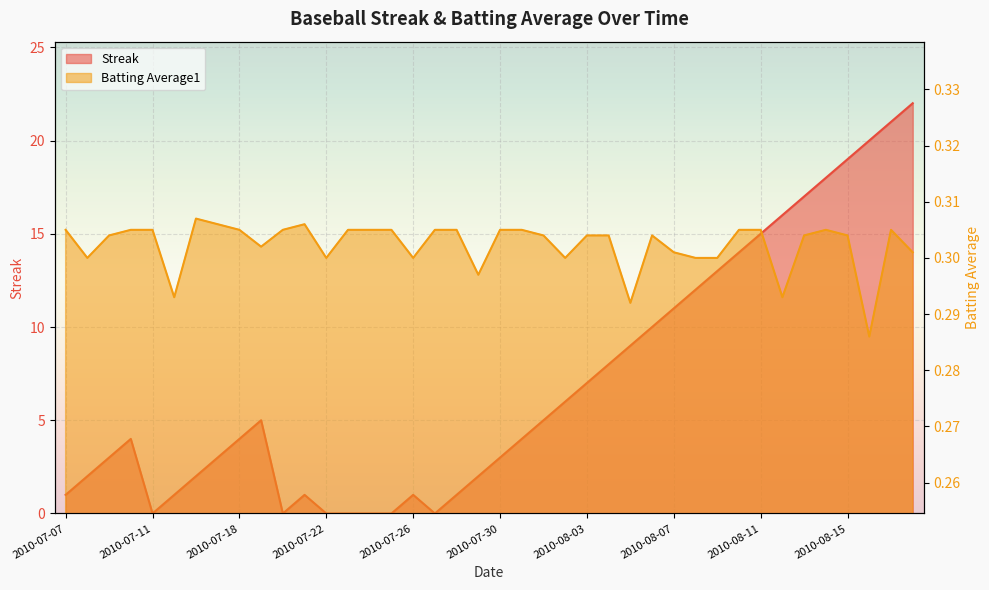

Which category has the lowest value in the Batting Average1 series?

2010-08-16